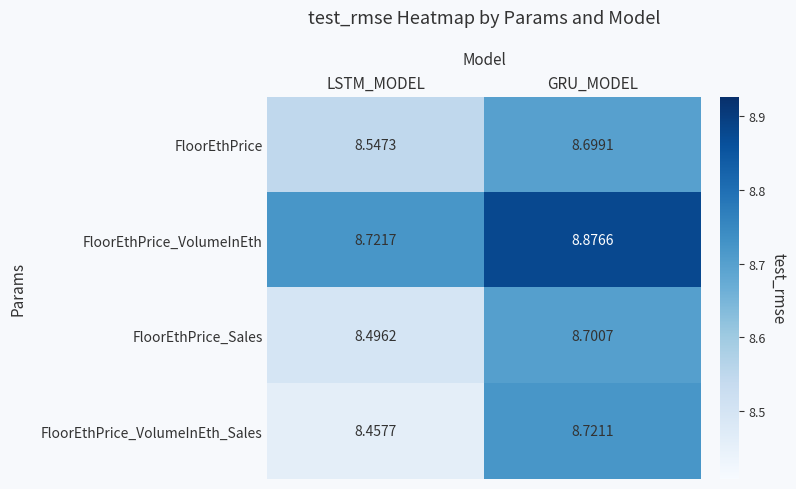

Rank the series by their maximum value, from highest to lowest.

FloorEthPrice_VolumeInEth, FloorEthPrice_VolumeInEth_Sales, FloorEthPrice_Sales, FloorEthPrice